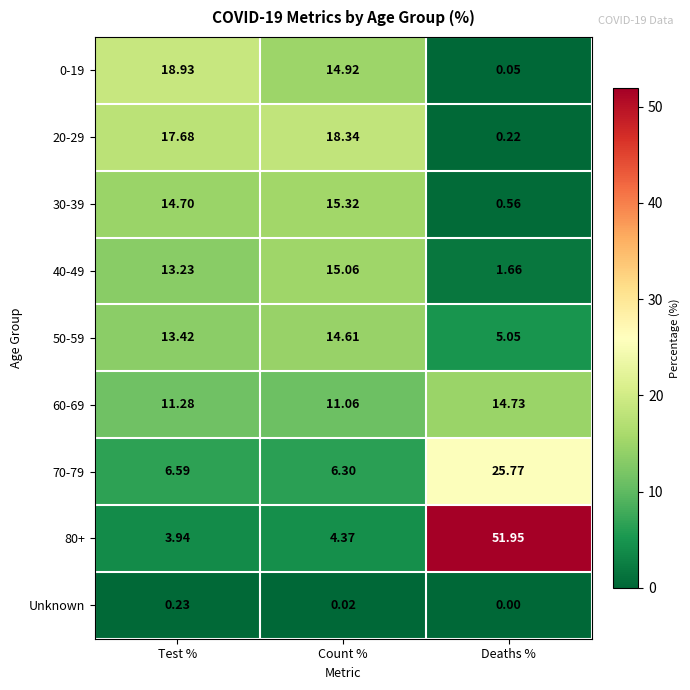

Which category has the highest value in the 50-59 series?

Count %